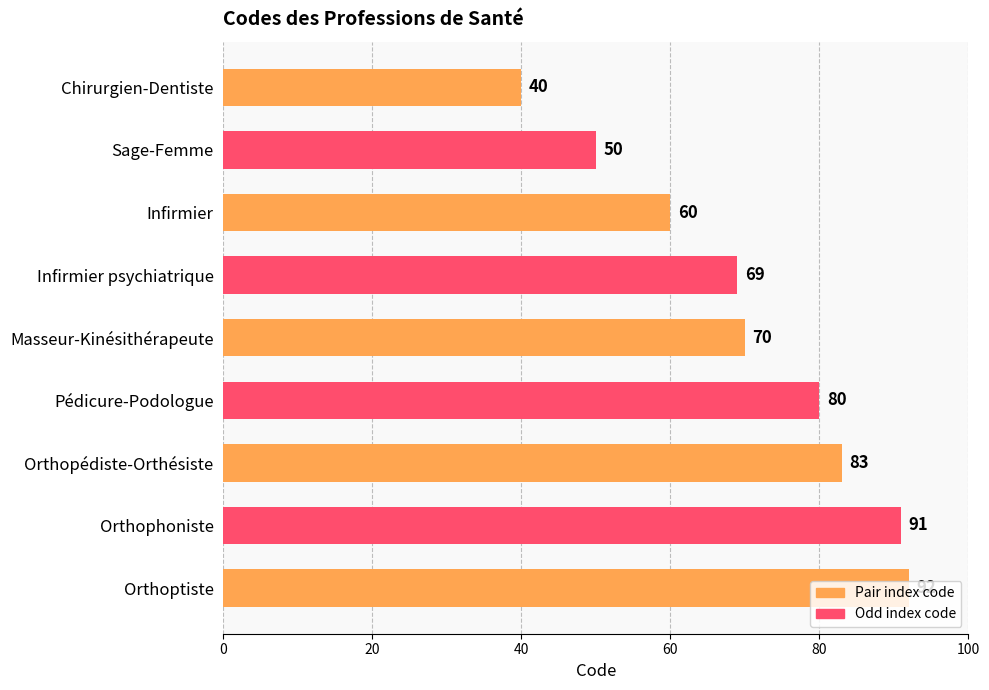

Between Chirurgien-Dentiste and Infirmier, which is larger?

Infirmier